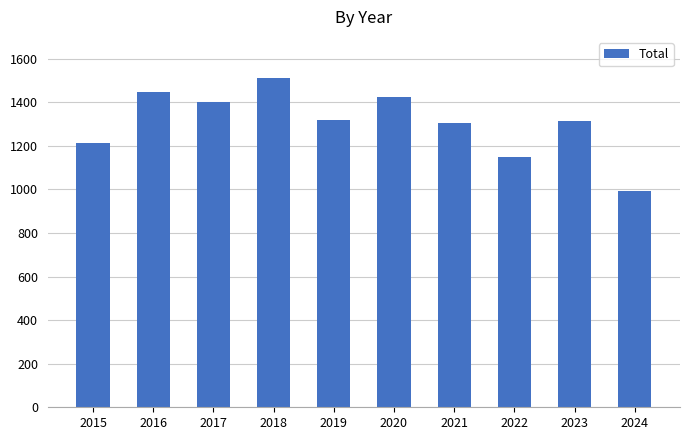

True or false: the data shows 1316 at 2023.

True